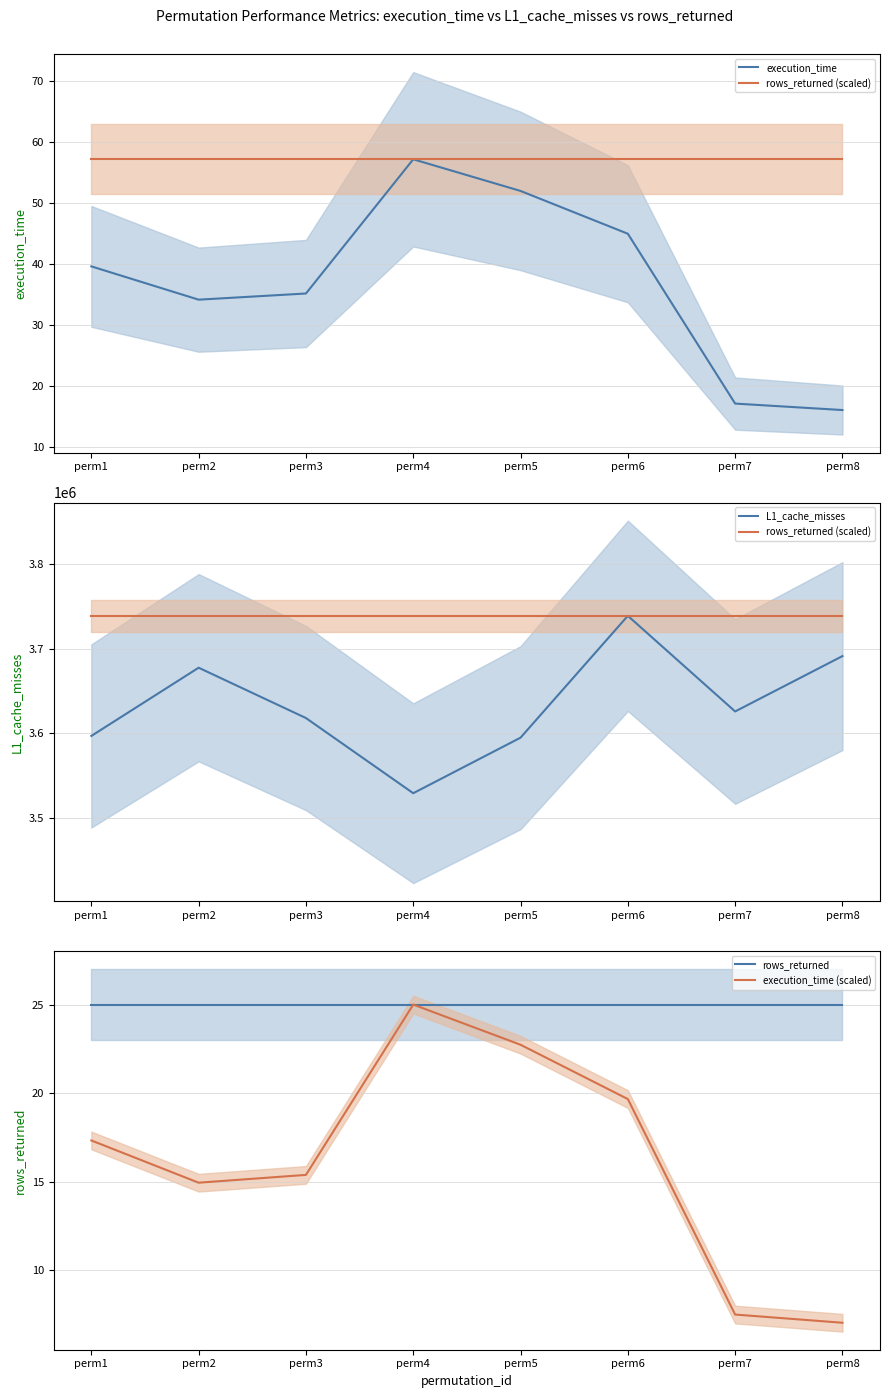

How many distinct data groups are displayed?

5